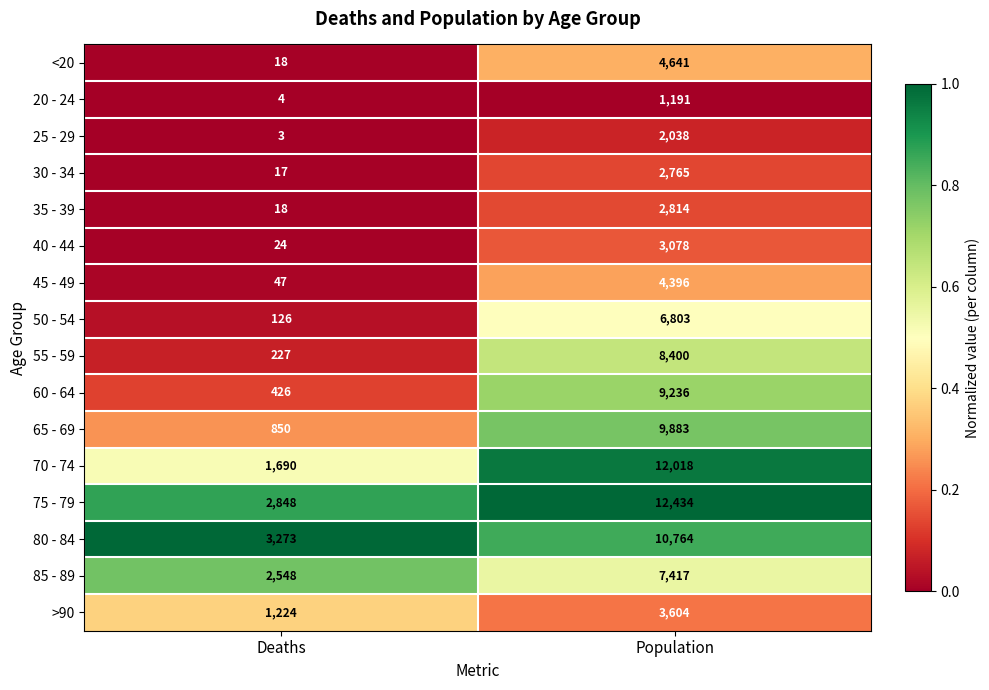

Rank the series at Population from lowest to highest value.

20 - 24, 25 - 29, 30 - 34, 35 - 39, 40 - 44, >90, 45 - 49, <20, 50 - 54, 85 - 89, 55 - 59, 60 - 64, 65 - 69, 80 - 84, 70 - 74, 75 - 79